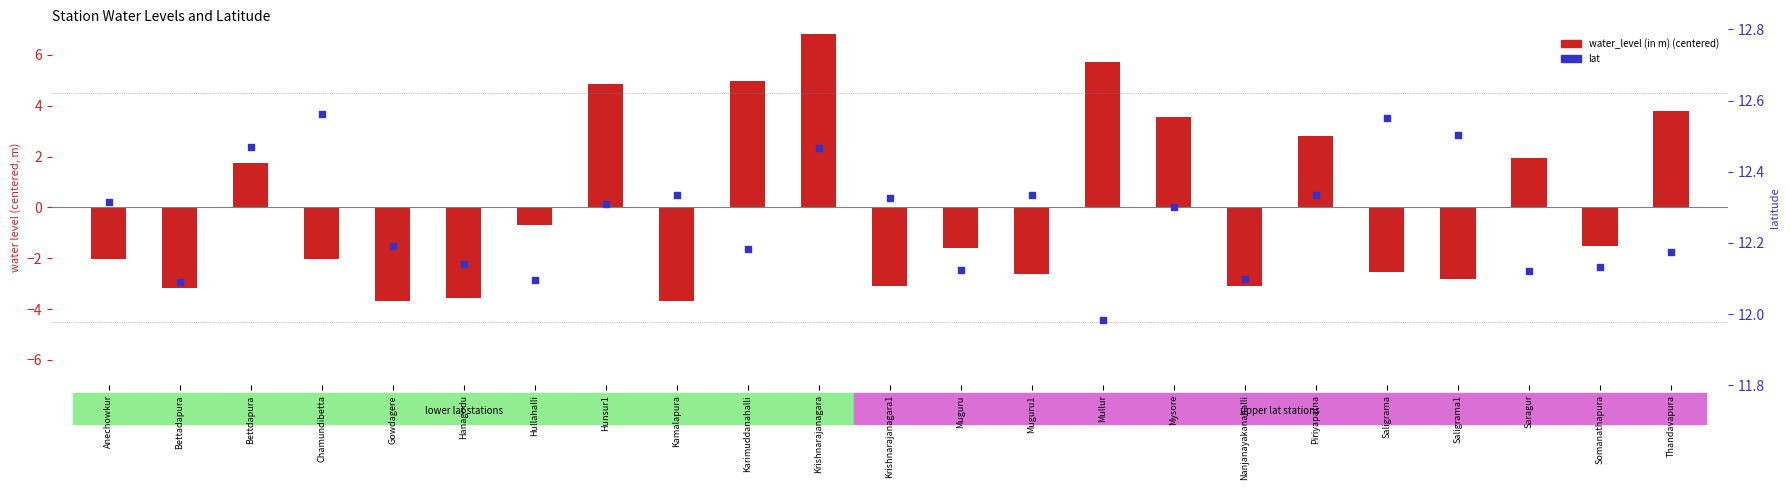

What is the total value across all series at Nanjanayakanahalli?

9.0